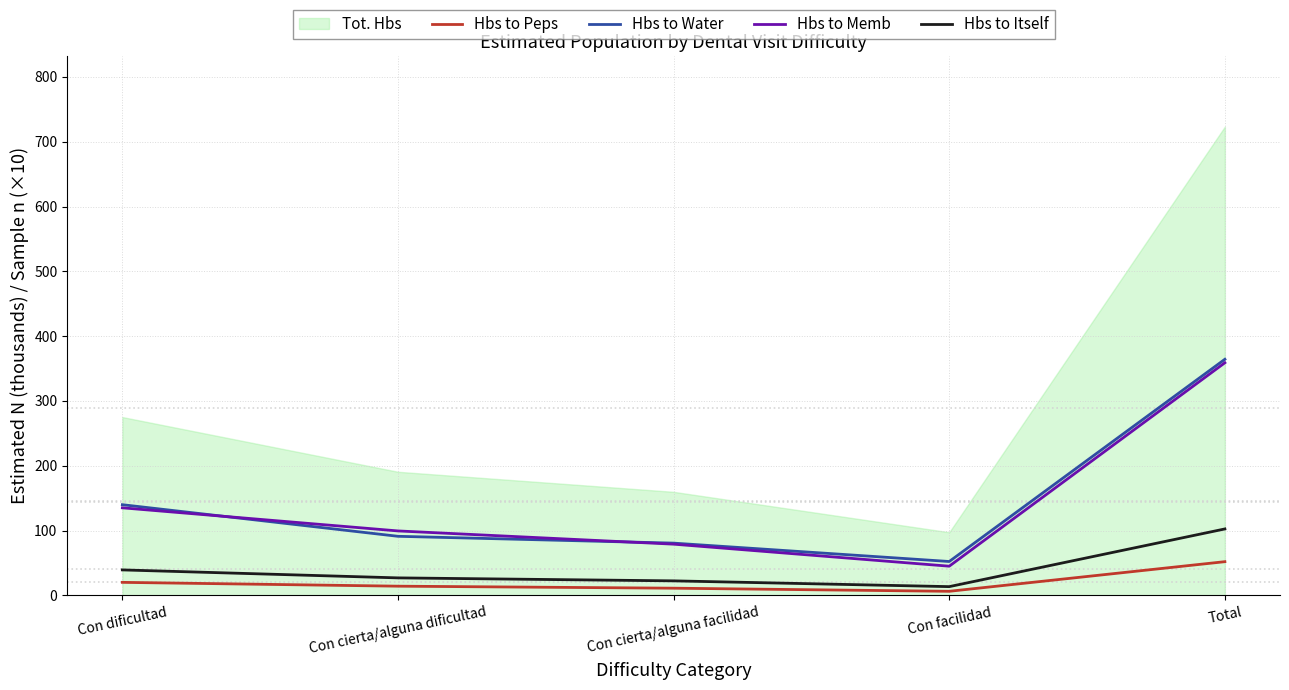

Is it true that Hbs to Water equals 109.5 at Con cierta/alguna facilidad?

False